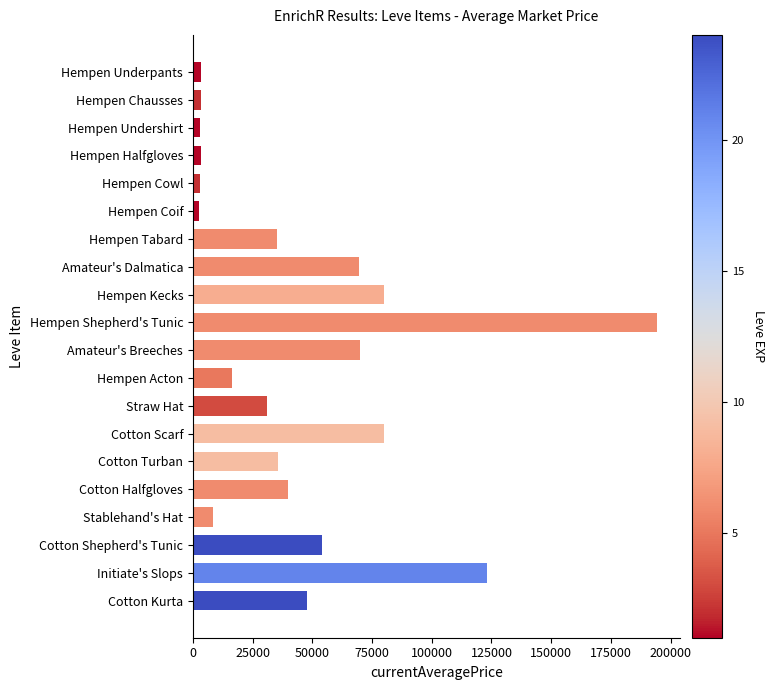

What is the label of the 15th bar from the top?

Cotton Turban